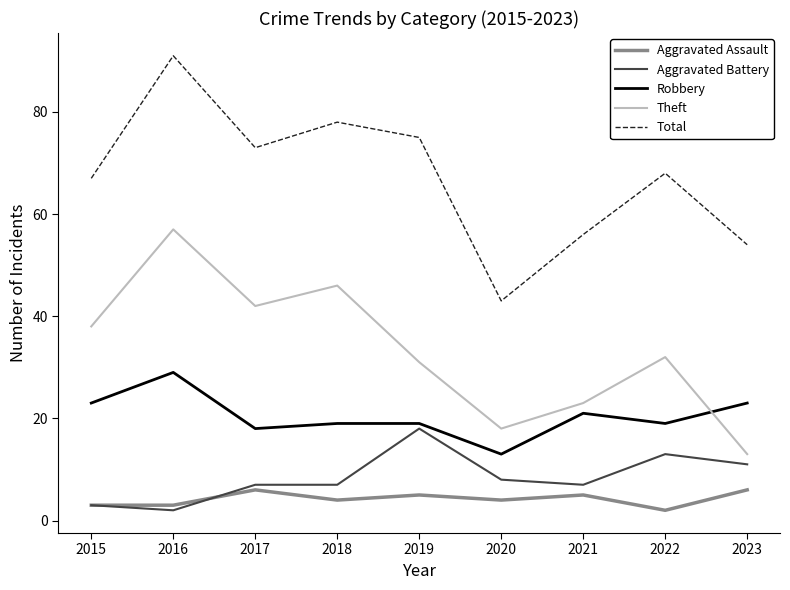

List the series in order of their peak value, lowest first.

Aggravated Assault, Aggravated Battery, Robbery, Theft, Total